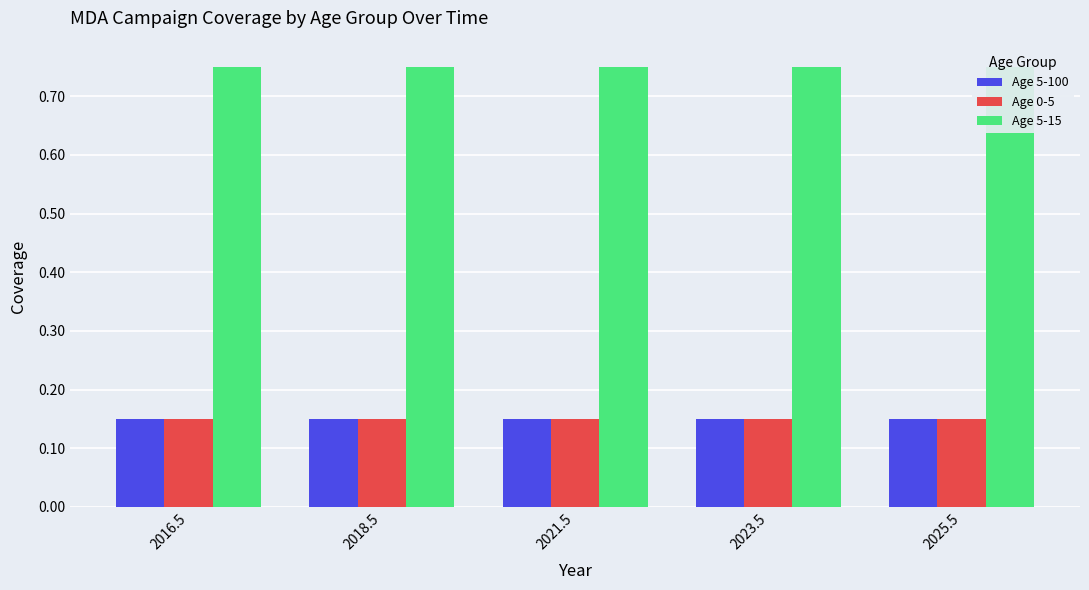

What is the sum of all Age 5-100 values?

0.8